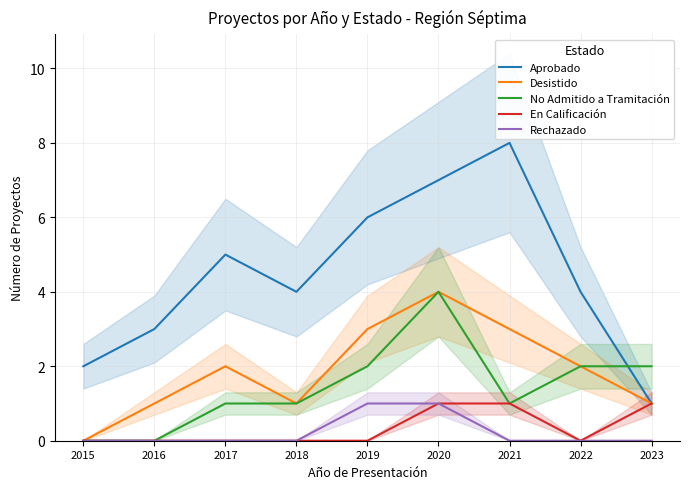

How many intersections are there between Aprobado and No Admitido a Tramitación?

1